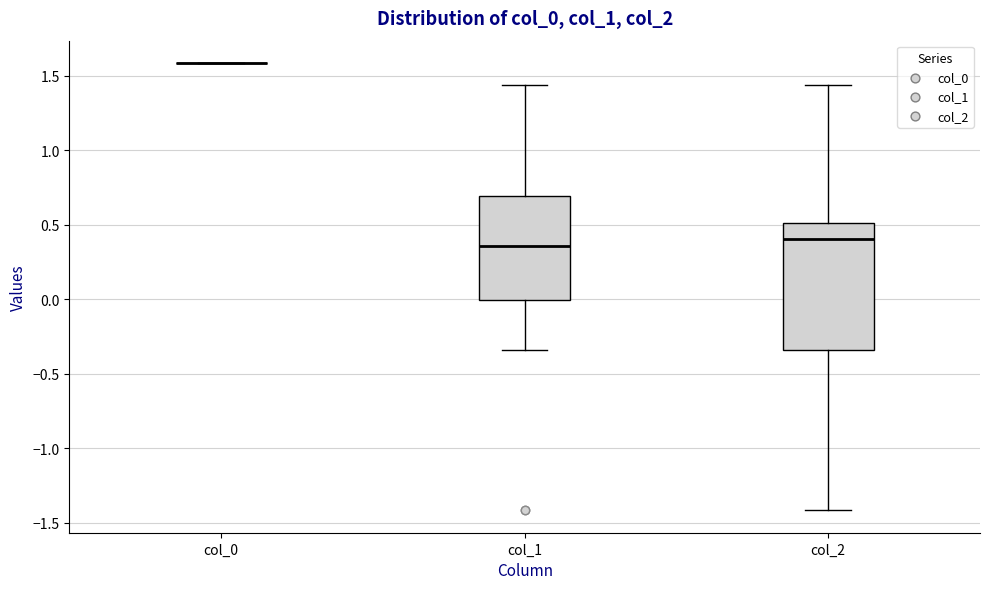

Comparing the boxes themselves (not the whiskers), which one is the tallest?

col_2